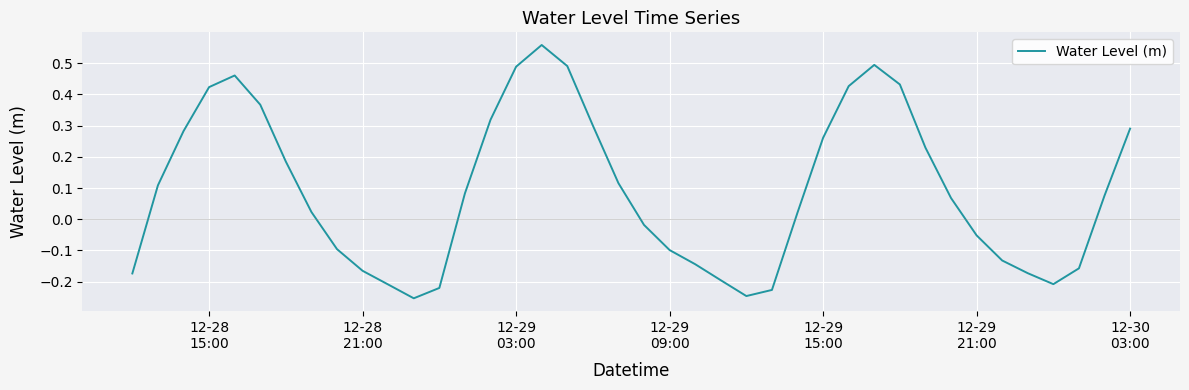

What is the difference between the maximum and second lowest values?

0.8